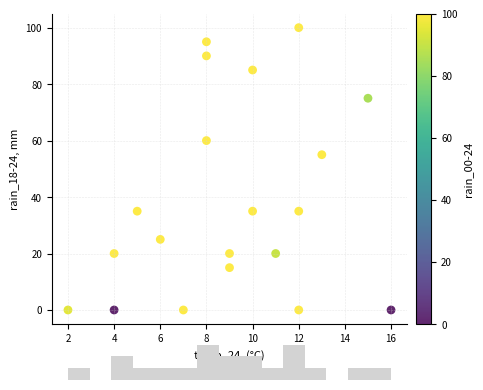

What Y value in the scatter plot is closest to 50?

55